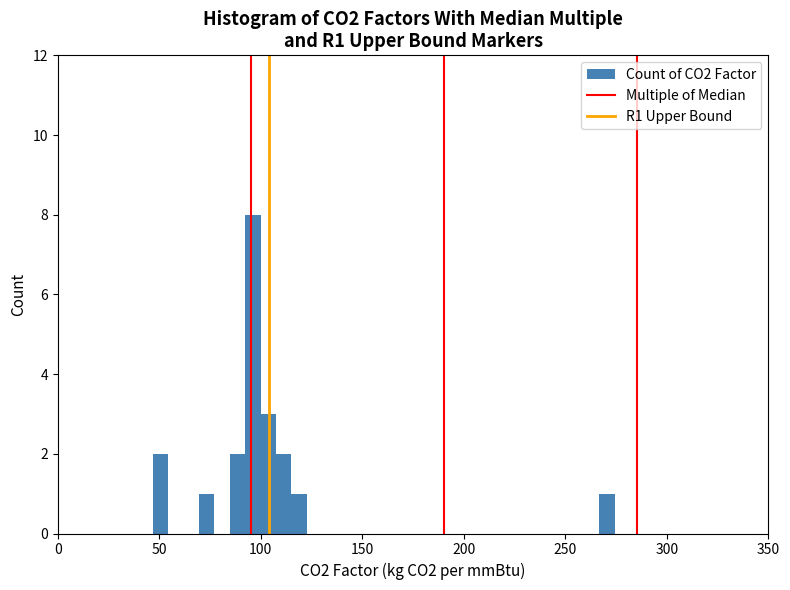

Around what value on the x-axis is the tallest bar? Give the approximate position of its centre, as read against the axis.

95